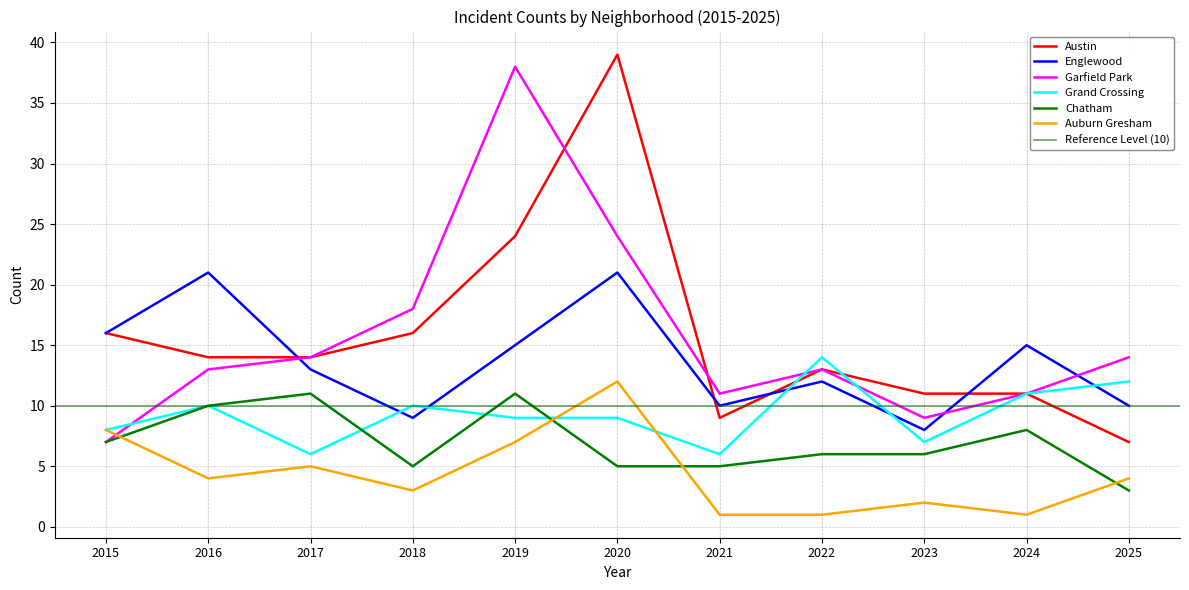

At which category does the chart reach its minimum across all series?

2021